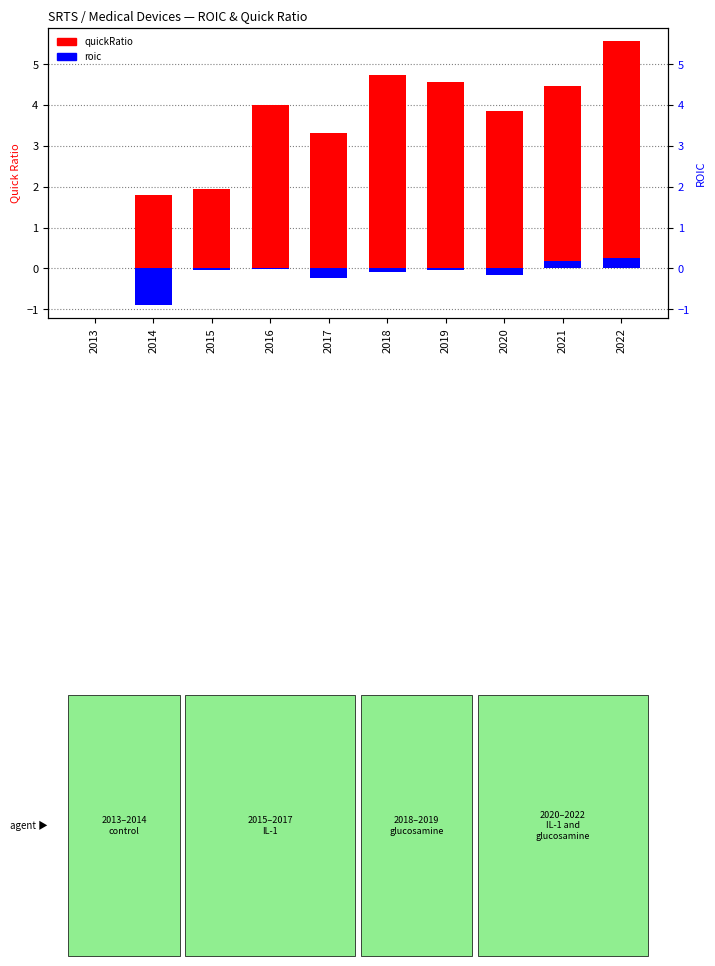

Which series has the largest total across all categories?

quickRatio